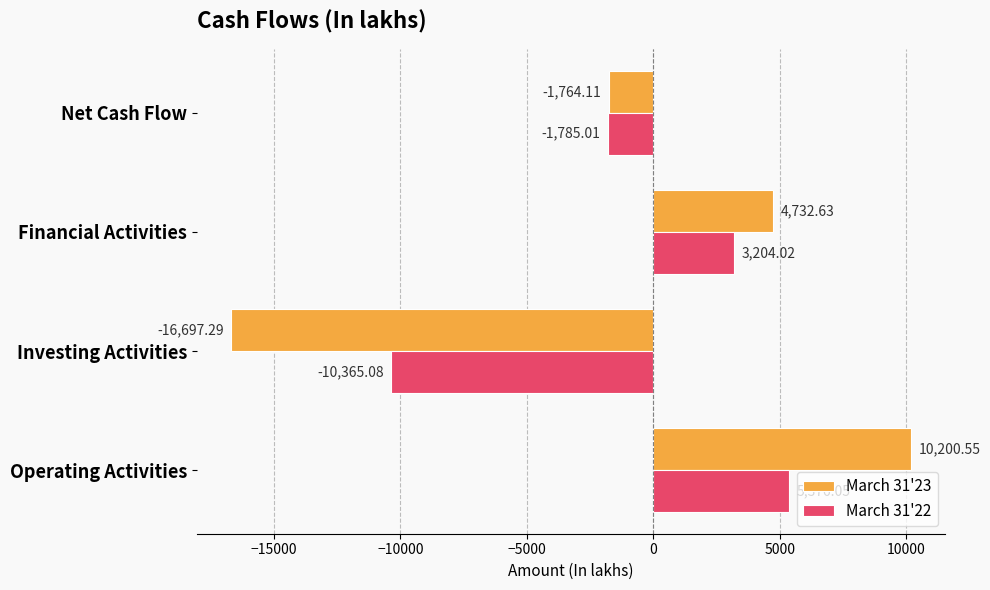

Which series has the largest range (max minus min)?

March 31'23